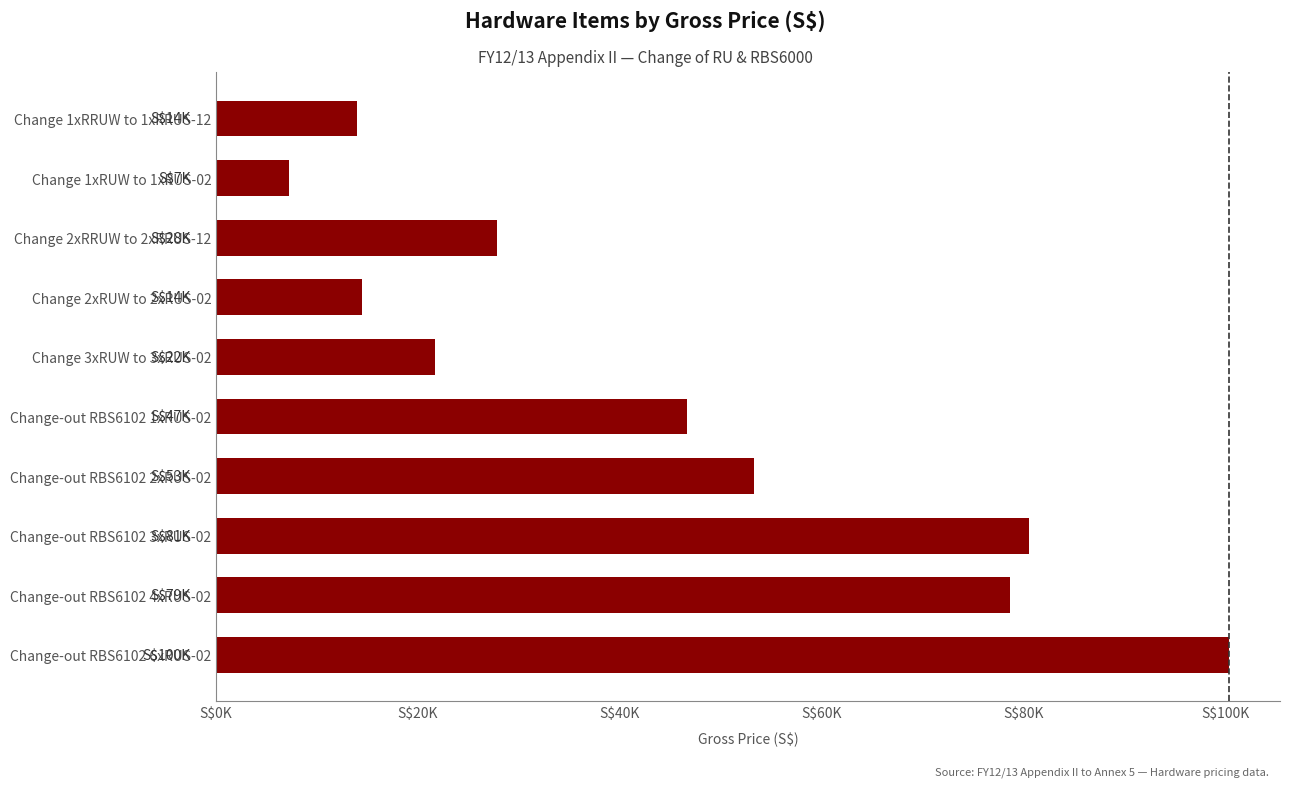

Are the bars horizontal?

Yes